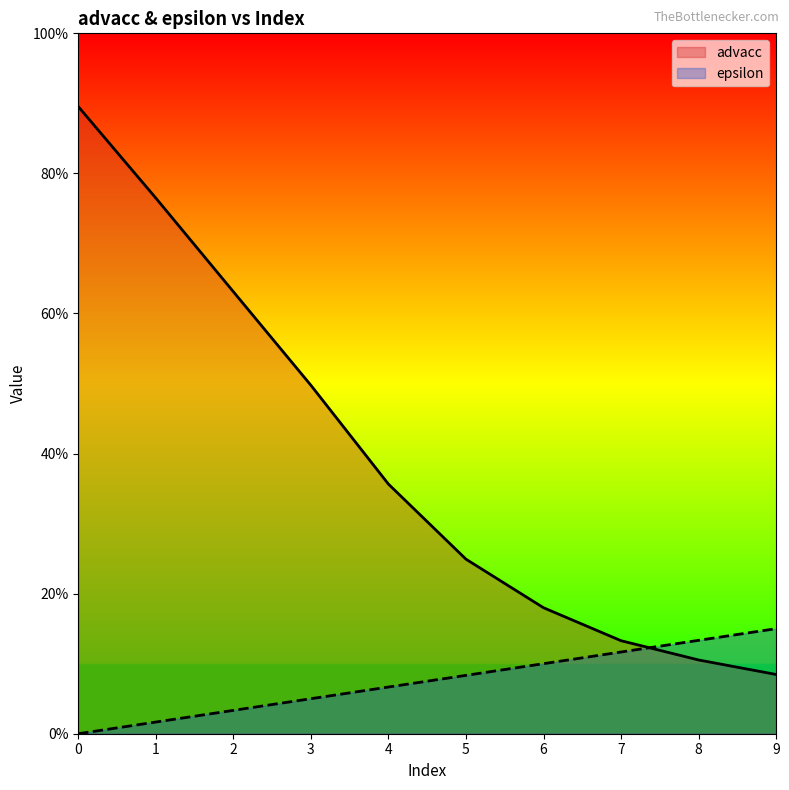

How many lines are shown in the chart?

2